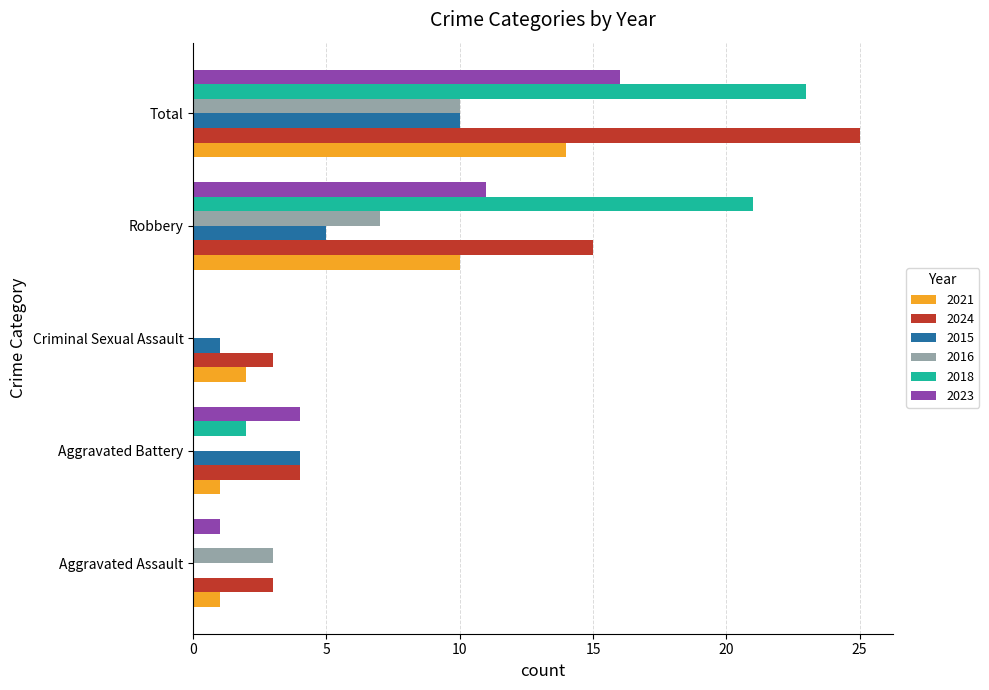

At which category is the sum across all series the highest?

Total